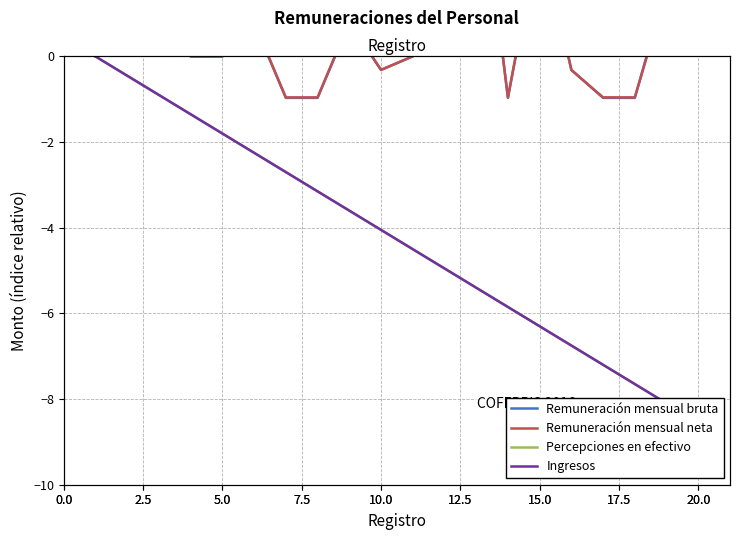

What value does the Percepciones en efectivo series have at 5.0?

-1.8